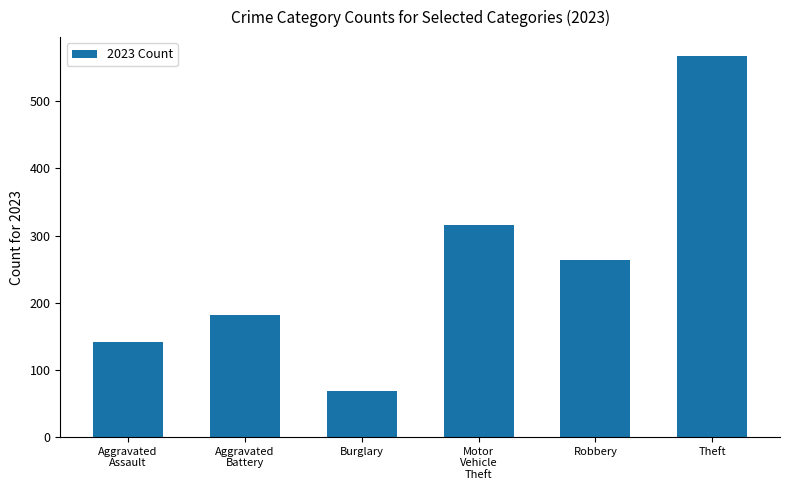

What is the smallest value displayed?

69